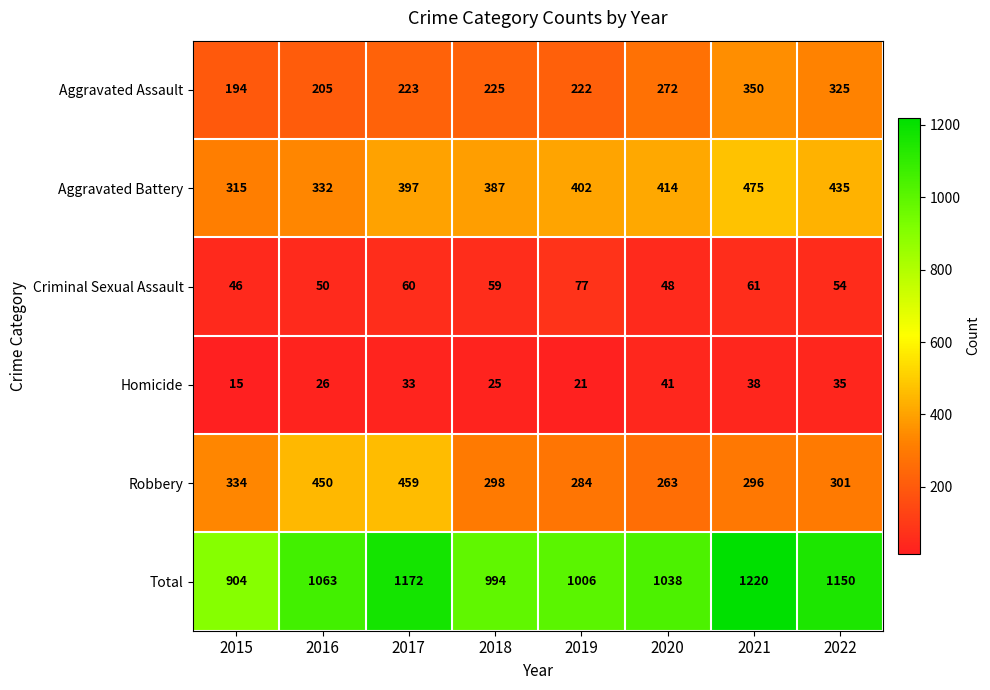

At which category does the chart reach its peak across all series?

2021